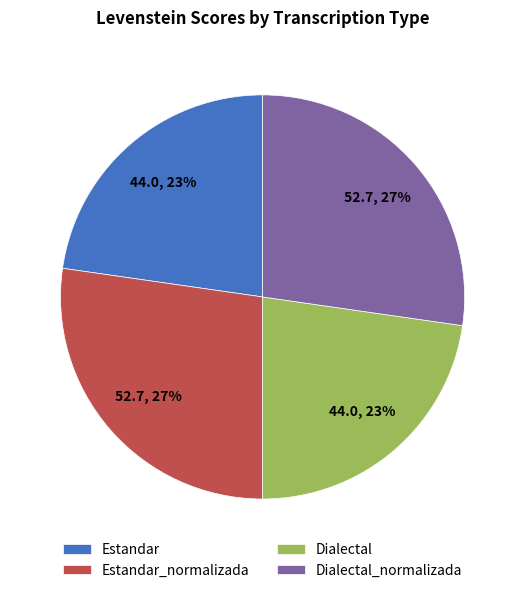

What percentage is the Dialectal slice, to the nearest percent?

23%